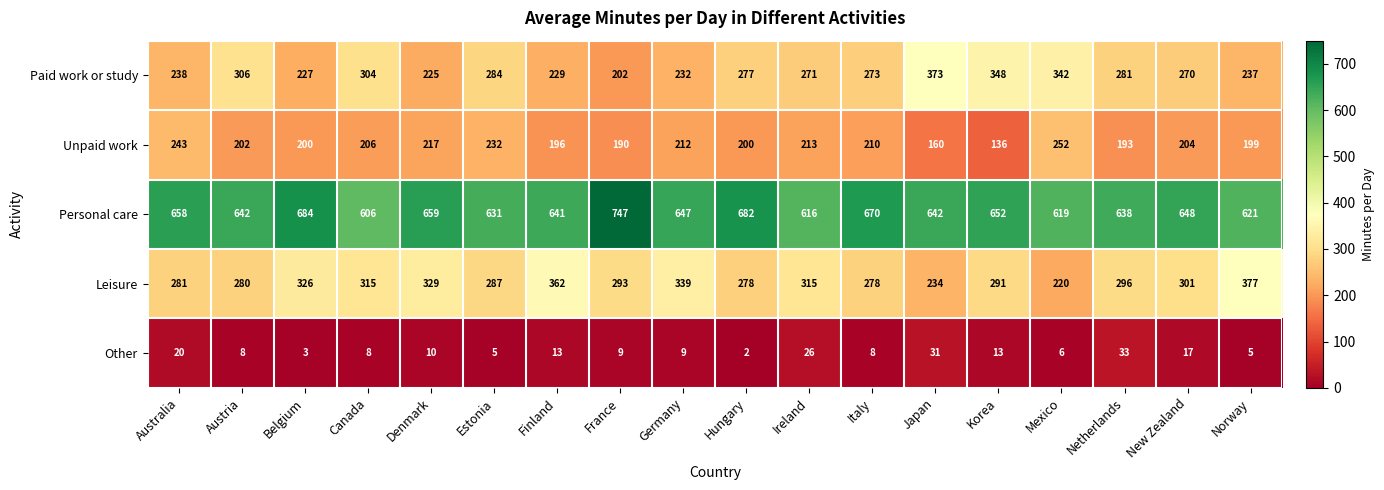

At how many categories does at least one series exceed 570?

18